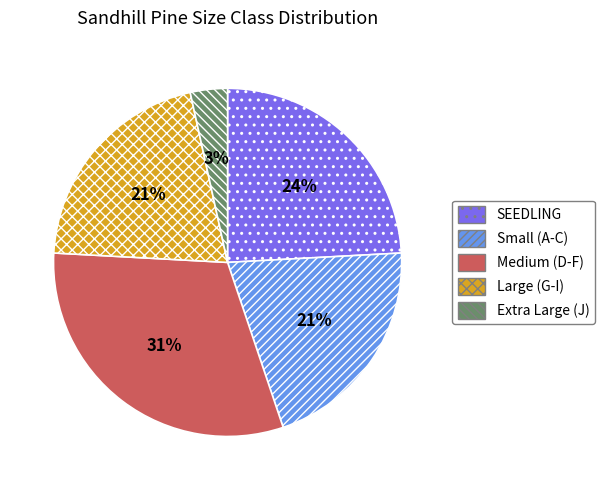

How many slices are in this pie chart?

5